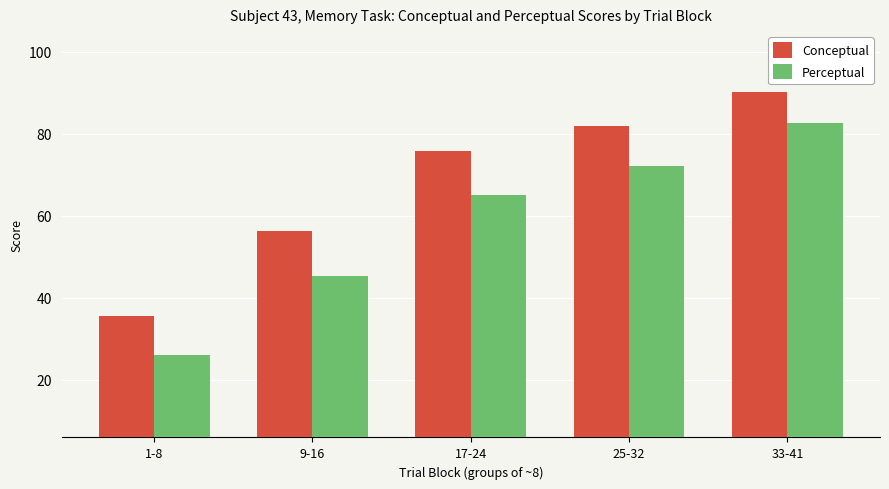

What position from the left is 17-24?

3